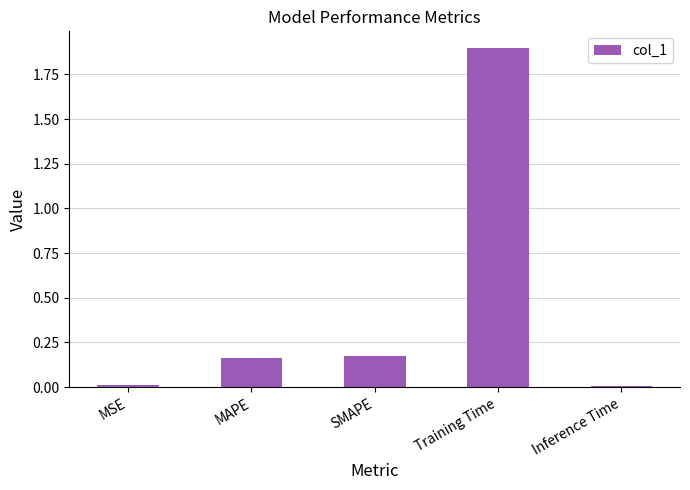

What is the value of the 4th bar from the left?

1.9